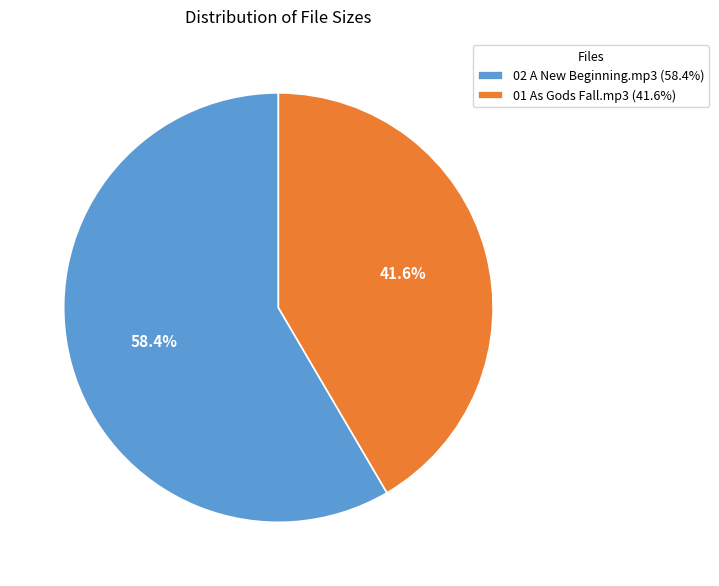

Combined, what portion of the pie is 02 A New Beginning.mp3 and 01 As Gods Fall.mp3?

100.0%